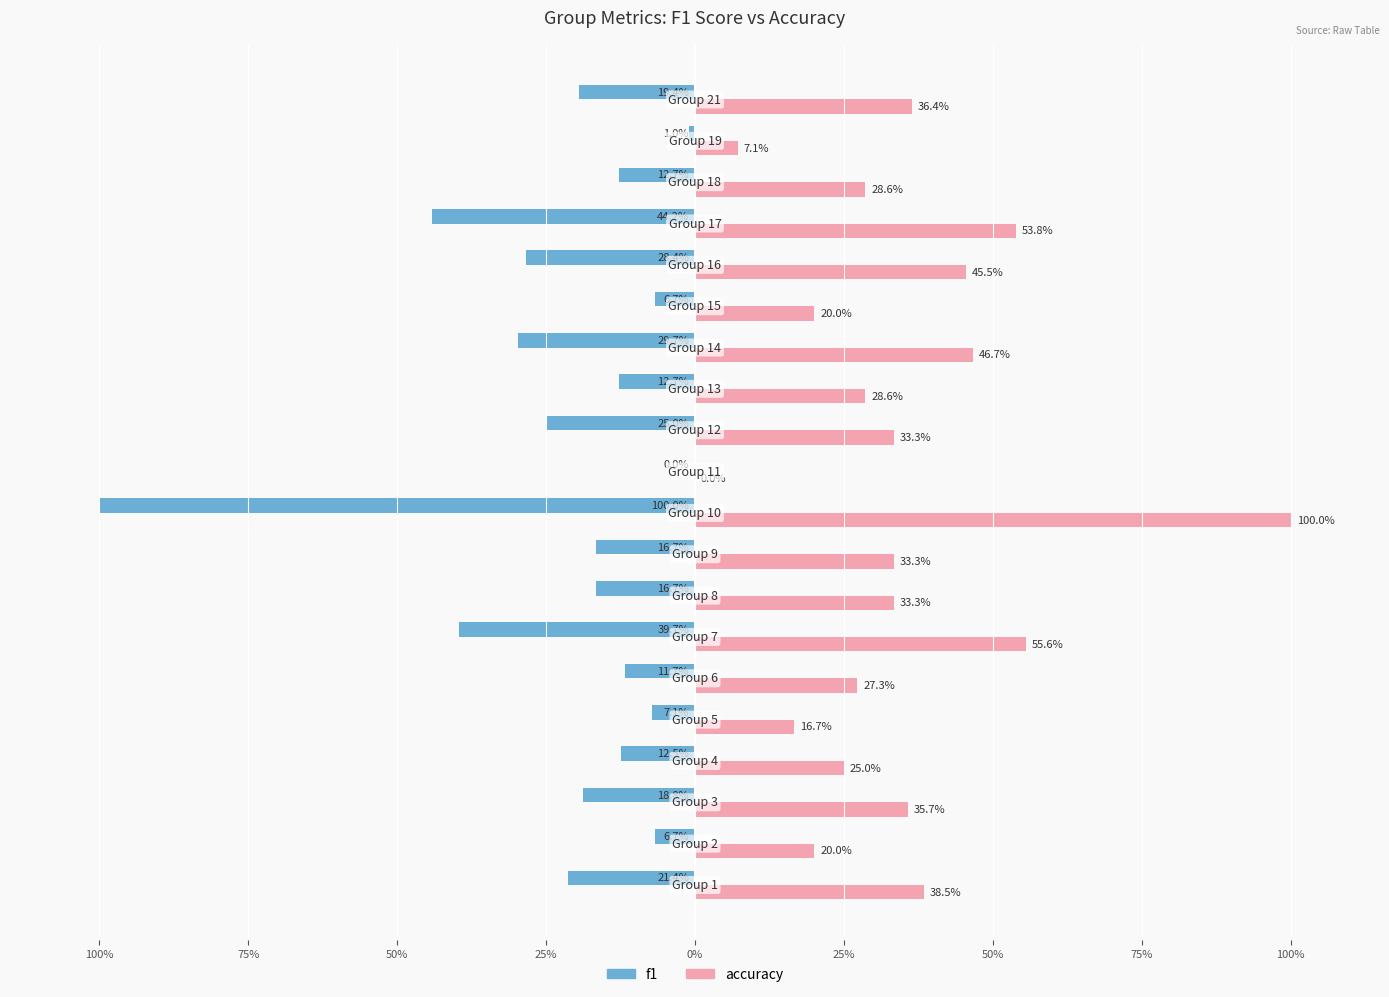

Rank the series by their maximum value, from highest to lowest.

accuracy, f1